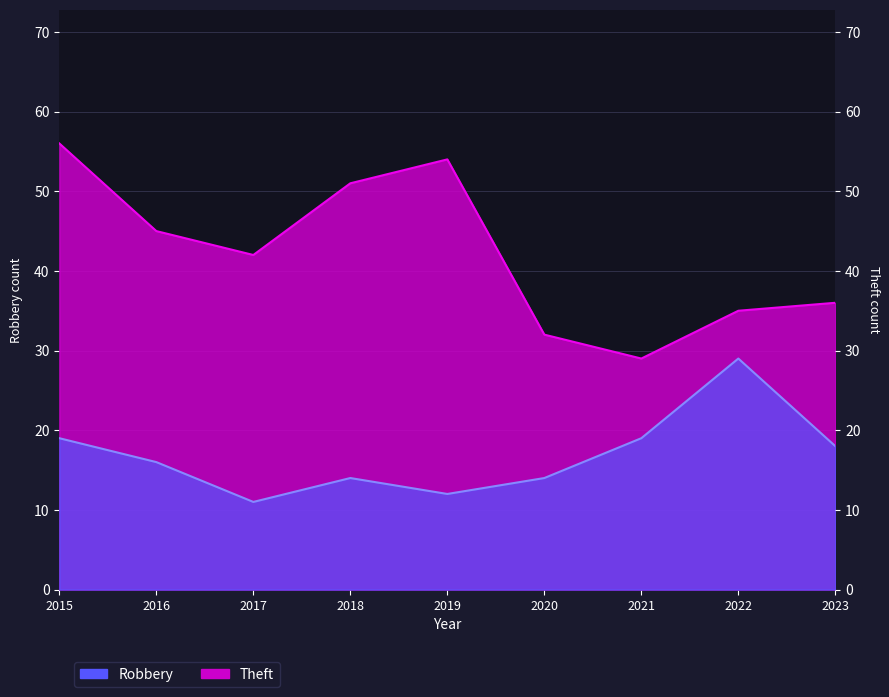

Is the value of Theft at 2023 greater than the value of Robbery at 2023?

Yes